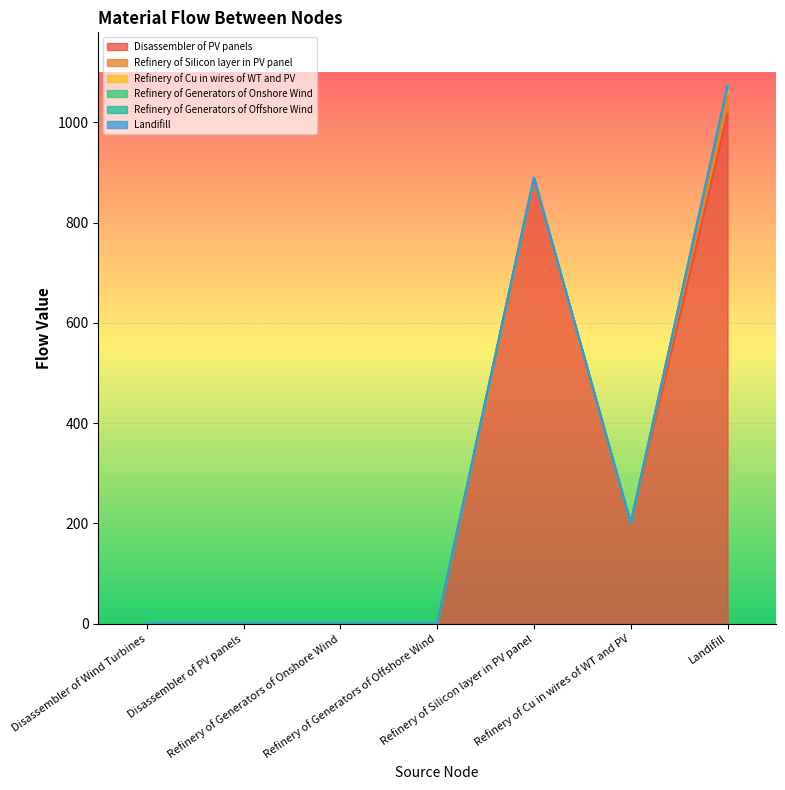

What is the difference between the Refinery of Silicon layer in PV panel values at Landifill and Refinery of Generators of Offshore Wind?

35.6